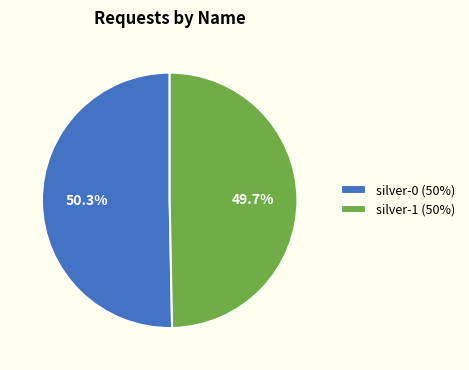

What is the smallest slice in the pie chart?

silver-1